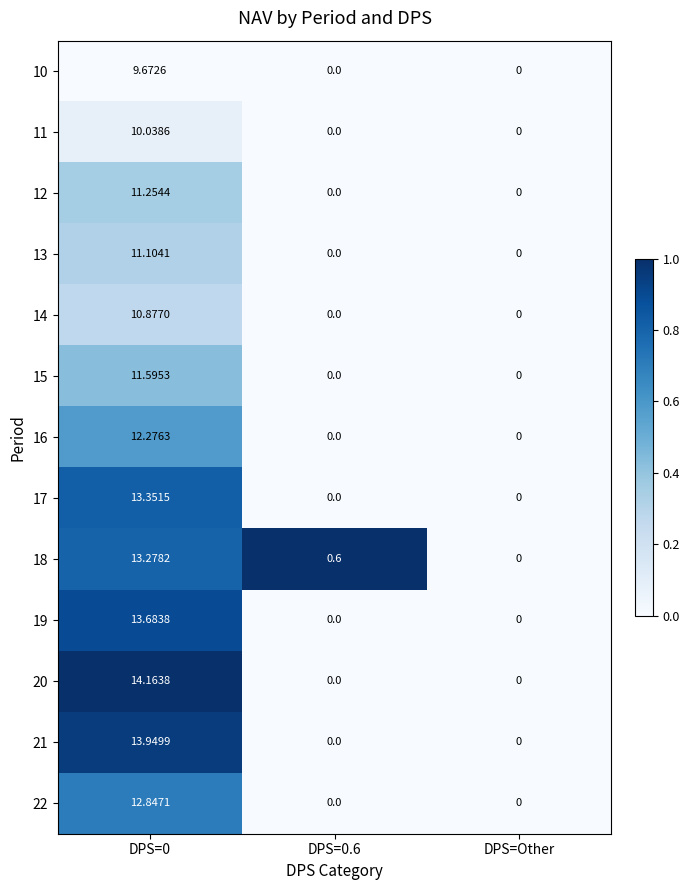

Is the value of 10 at DPS=Other greater than the value of 13 at DPS=0?

No